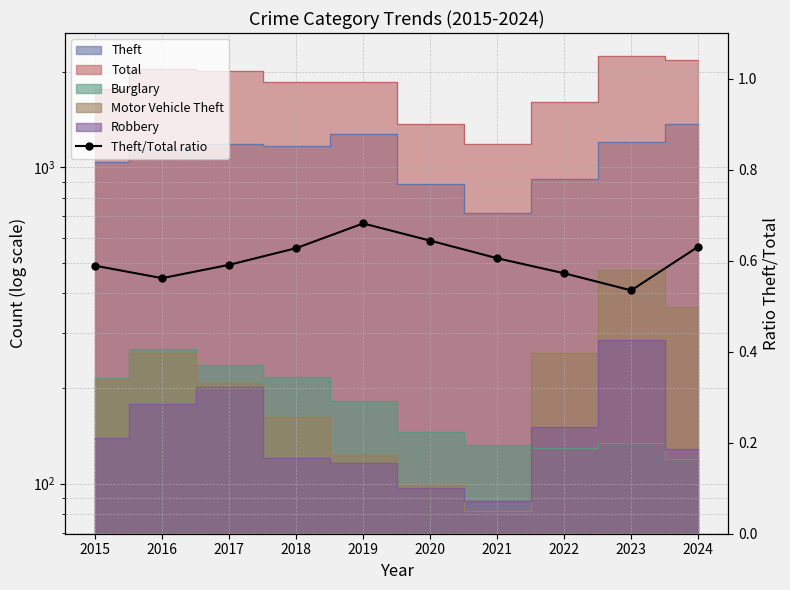

How many lines are shown in the chart?

1